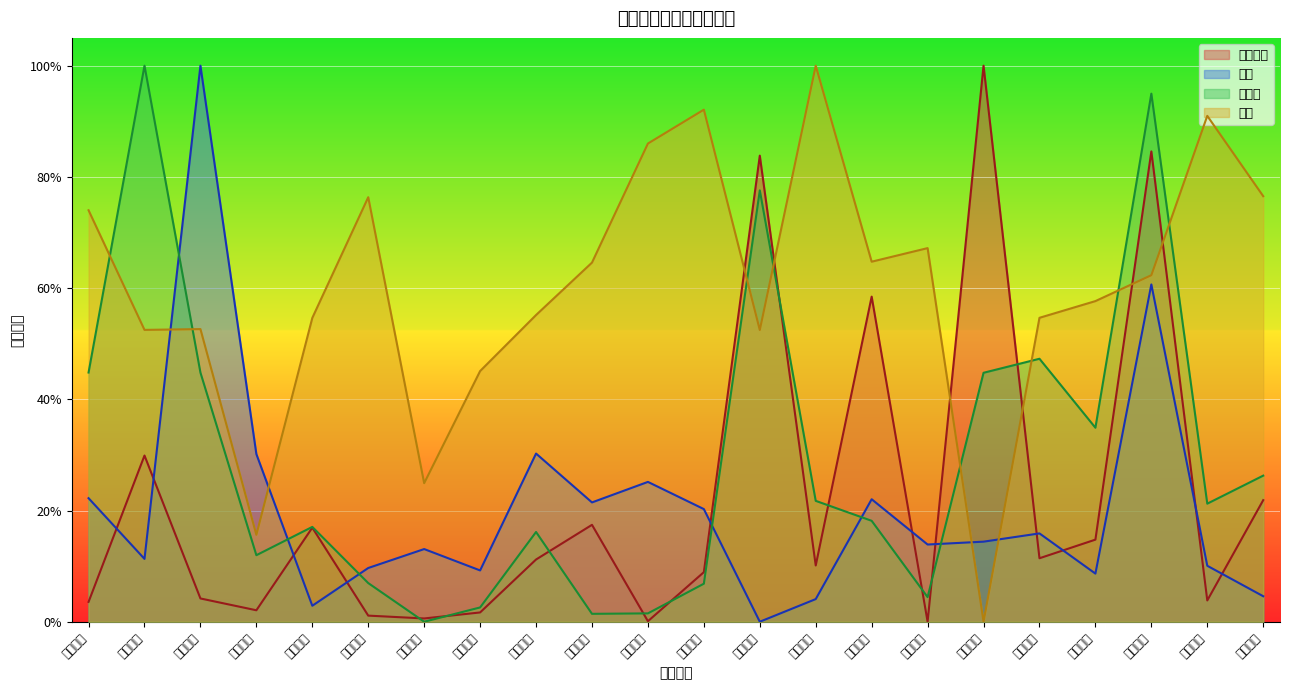

Which series changed the most between 厦门空港 and 海南机场?

量比